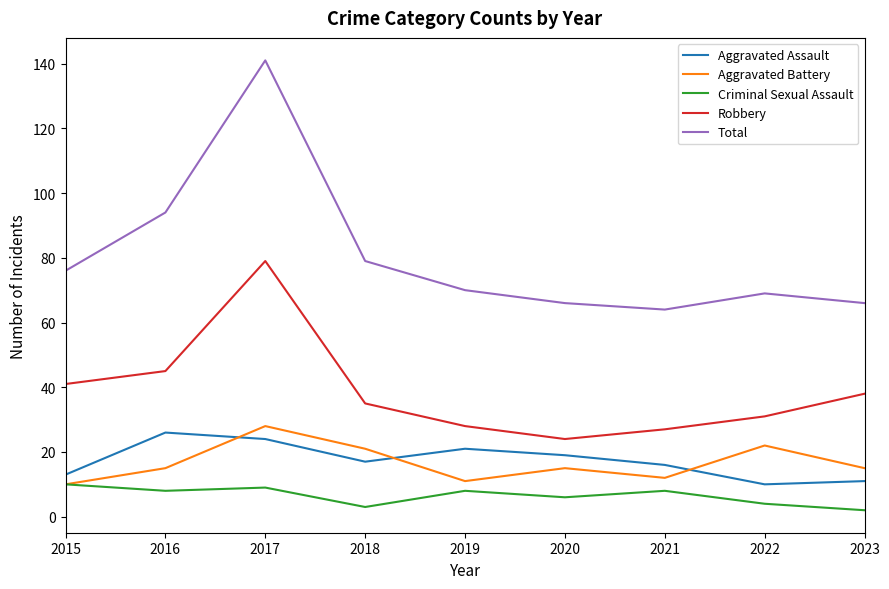

Which series has the widest spread of values?

Total